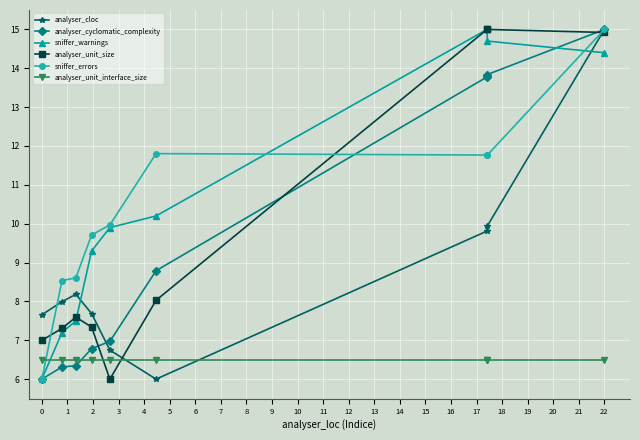

What is the maximum value shown in the chart?

15.0